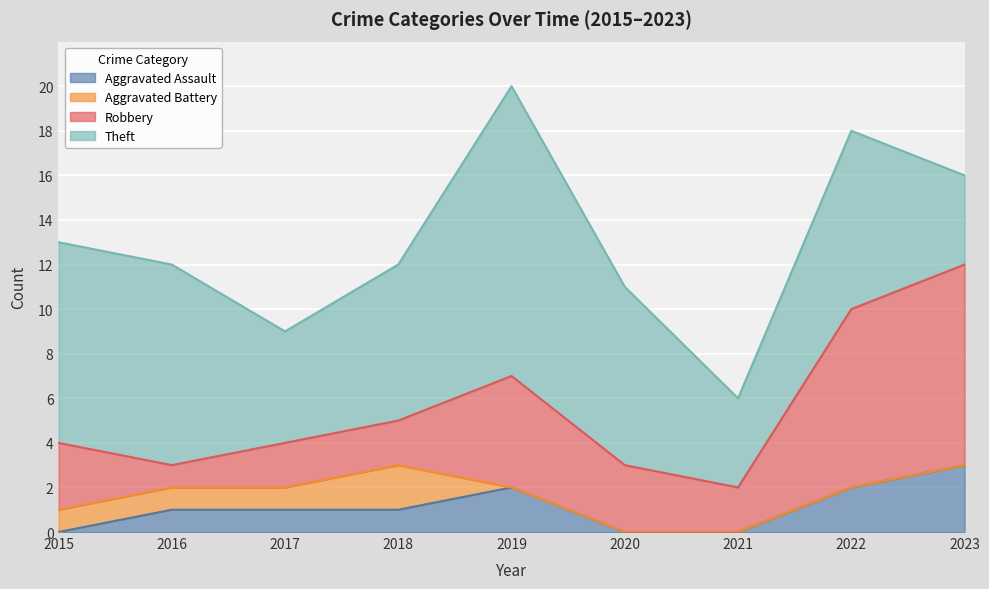

The Aggravated Assault series shows 1 at 2023. True or false?

False